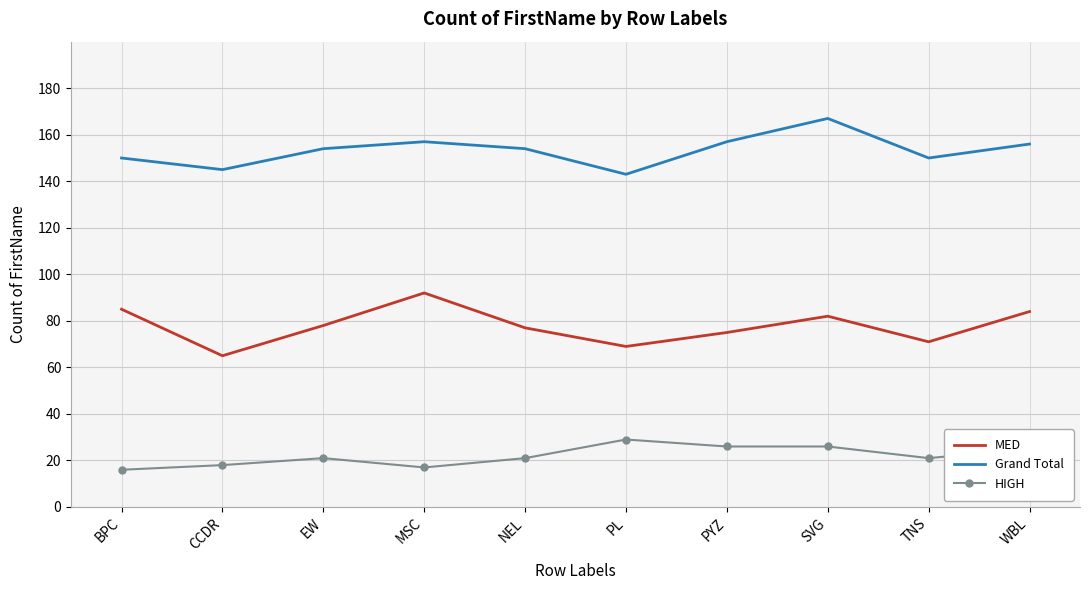

What is the spread (max minus min) of values at WBL?

131